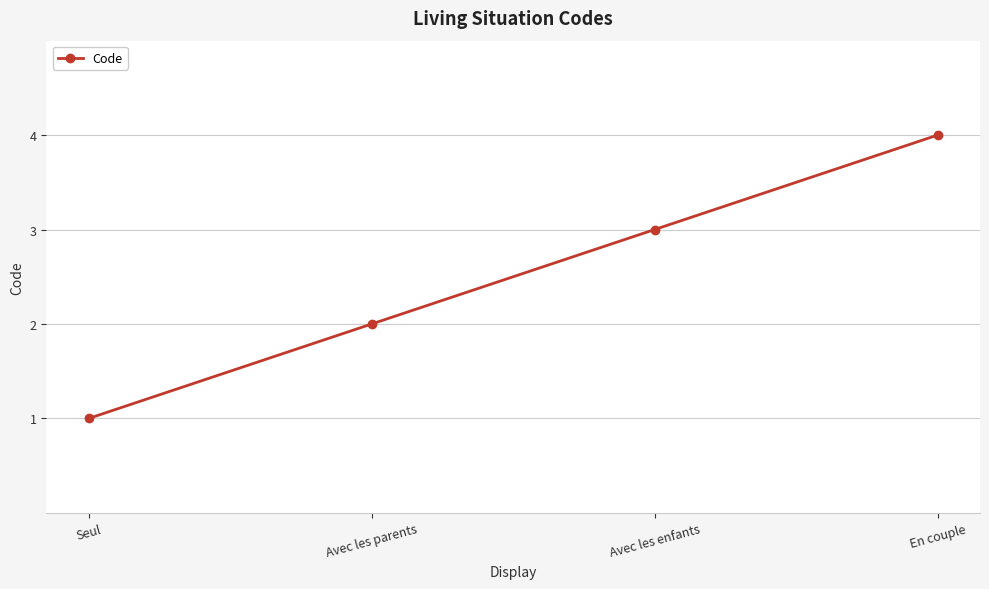

Rank the categories by value from highest to lowest.

En couple, Avec les enfants, Avec les parents, Seul